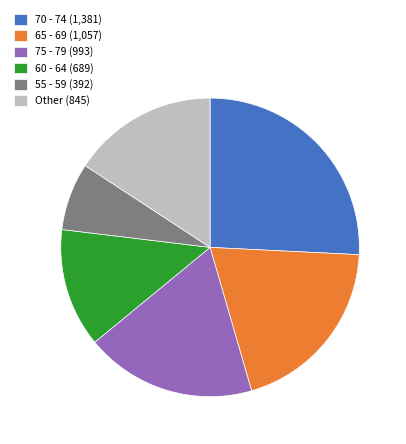

Is the sum of 60 - 64 (689) and 55 - 59 (392) greater than half?

No